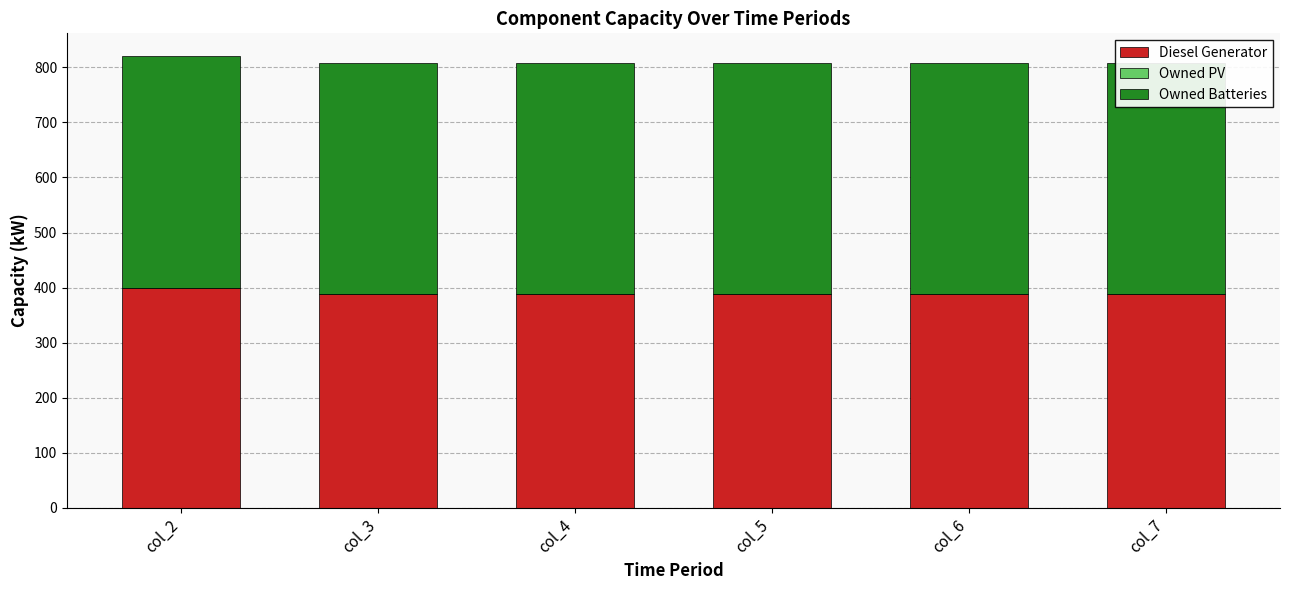

The Diesel Generator series shows 121 at col_6. True or false?

False